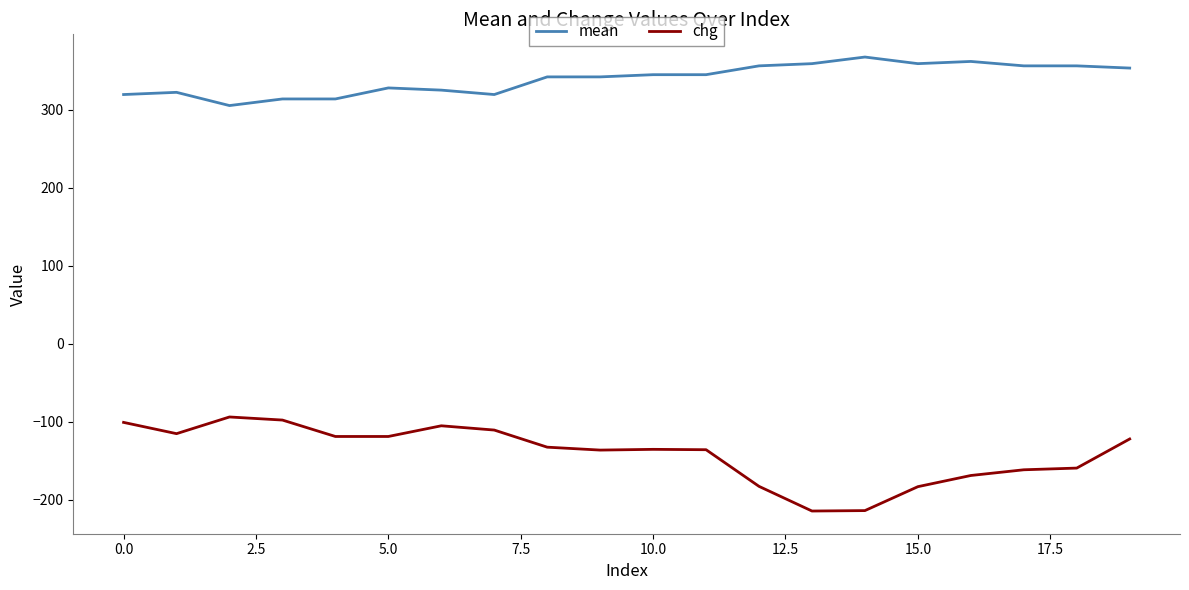

What is the difference between the second highest and second lowest values in the mean series?

48.1